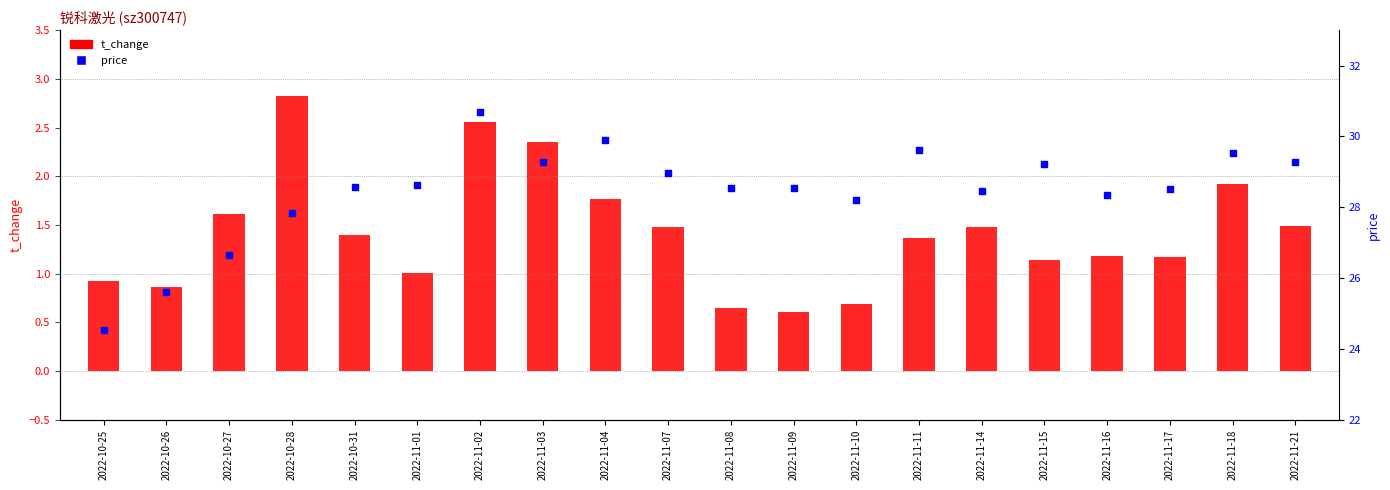

Which series has the widest spread of Y values?

price